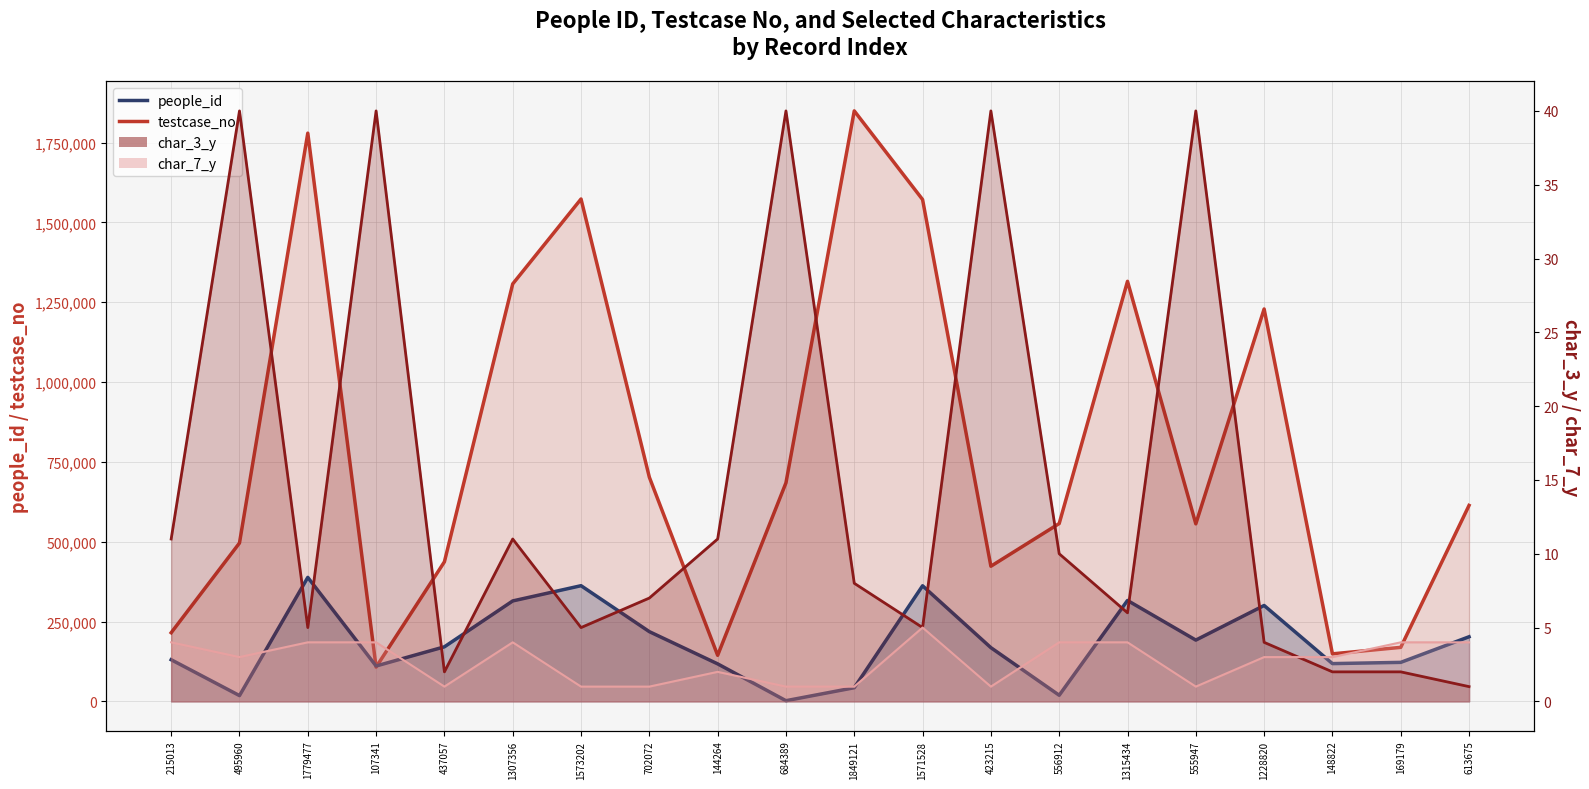

What position from the right is 1228820?

4